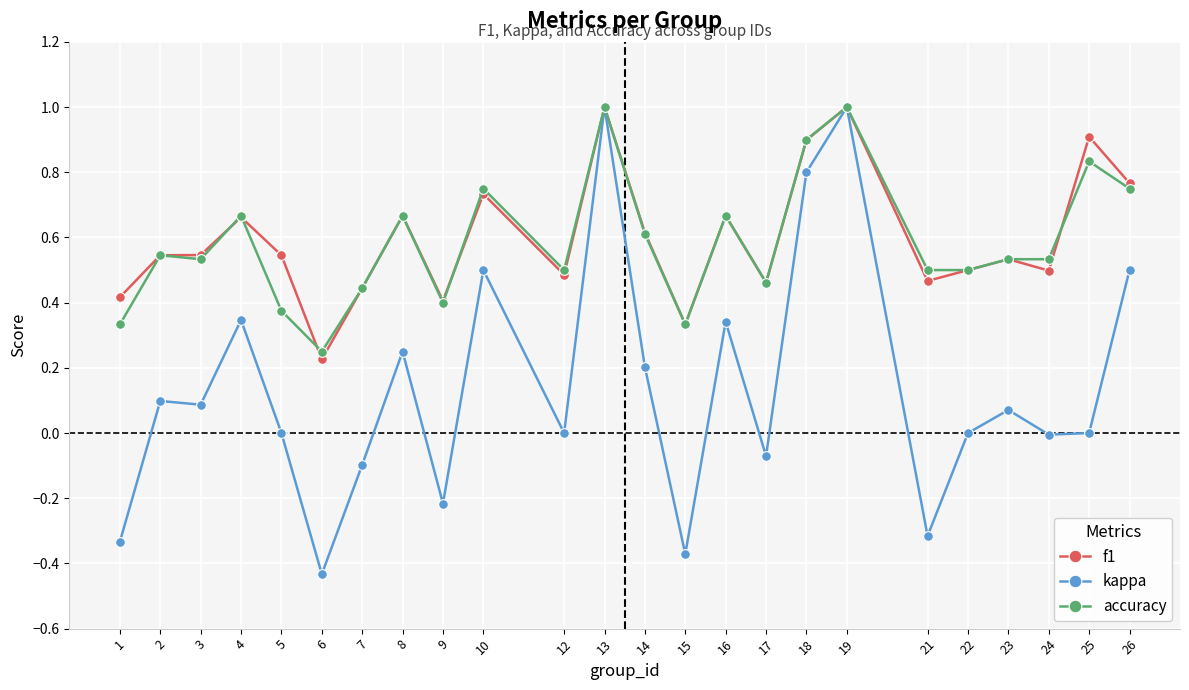

The accuracy series shows 0.5 at 25. True or false?

False